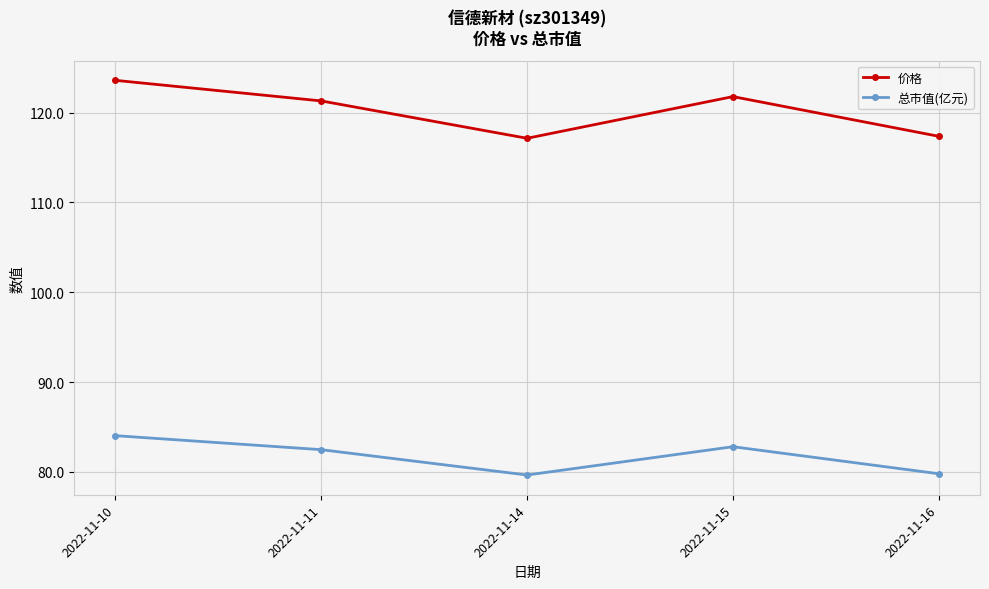

True or false: 价格 has a value of 49.1 at 2022-11-10.

False